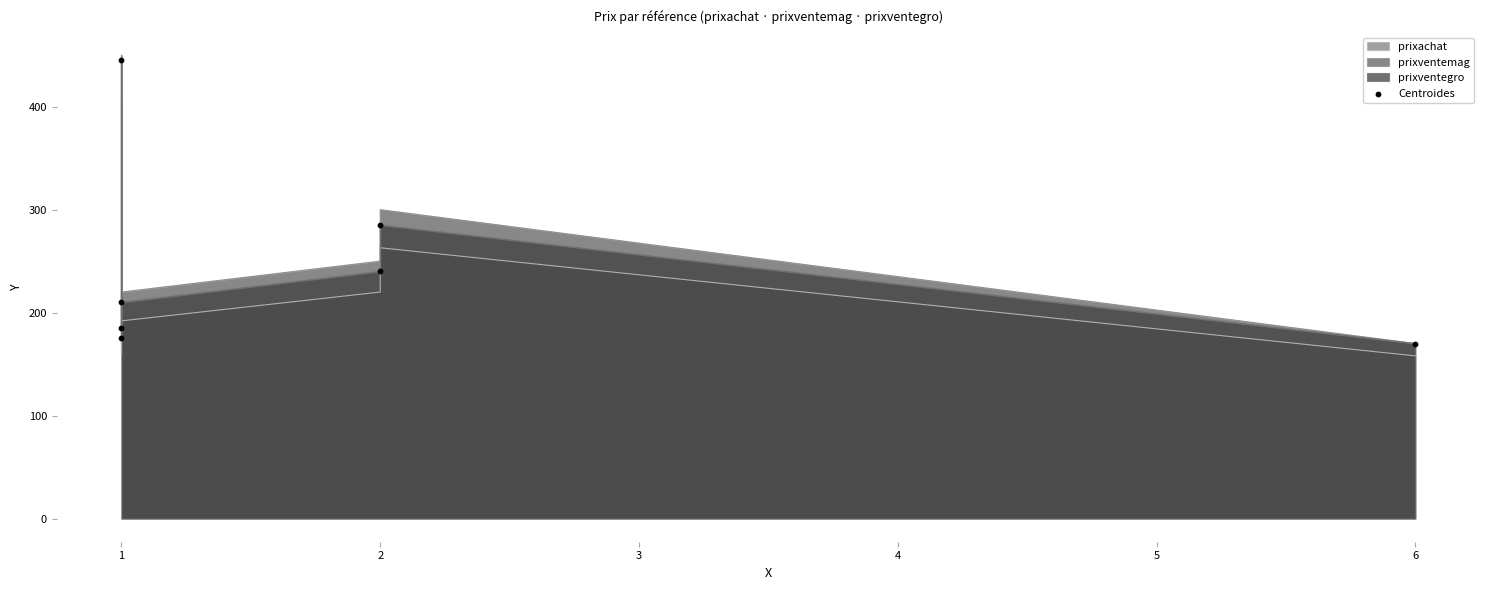

Between 6 and 2, which is larger?

2